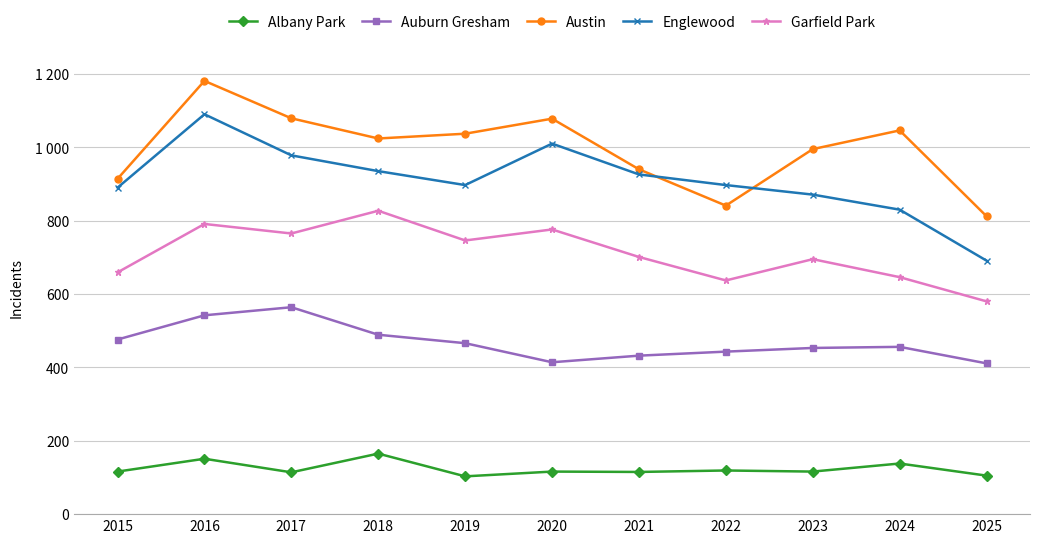

Does the chart have visible grid lines?

Yes